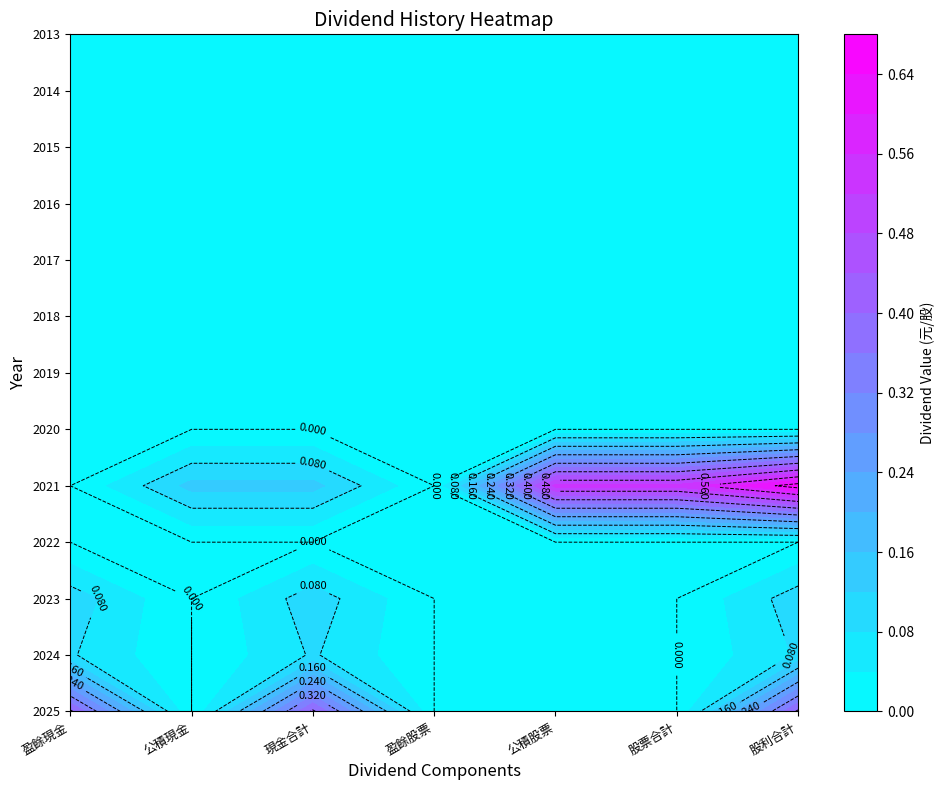

How many values in the 2025 series exceed 0?

3